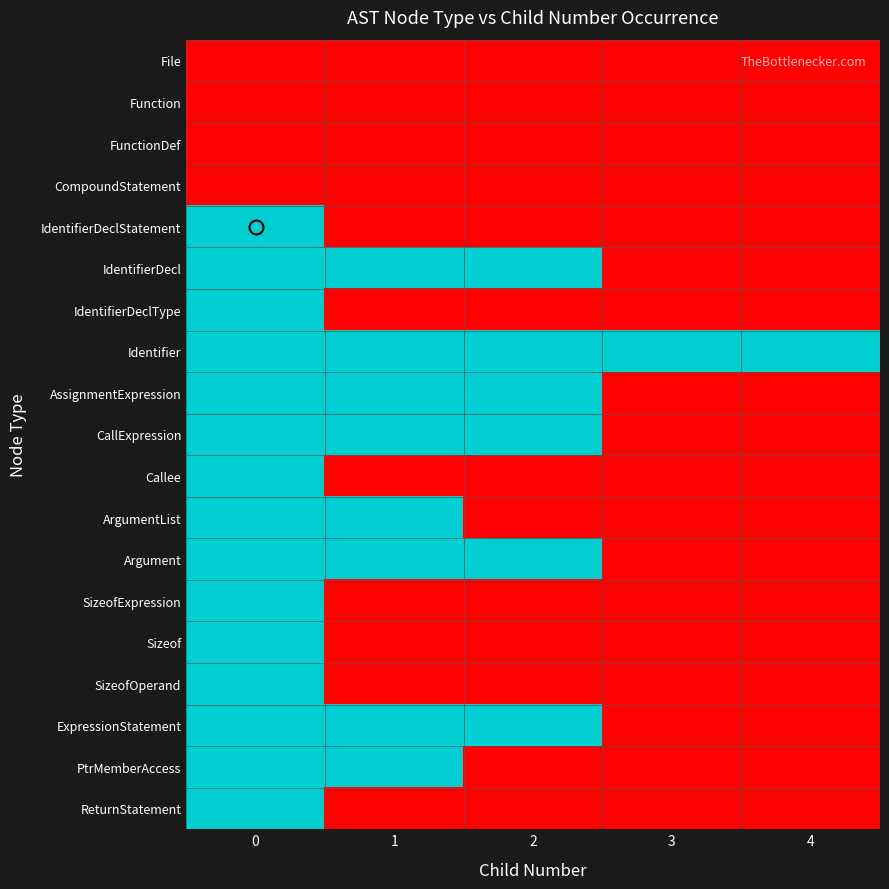

How many series are shown in this chart?

19